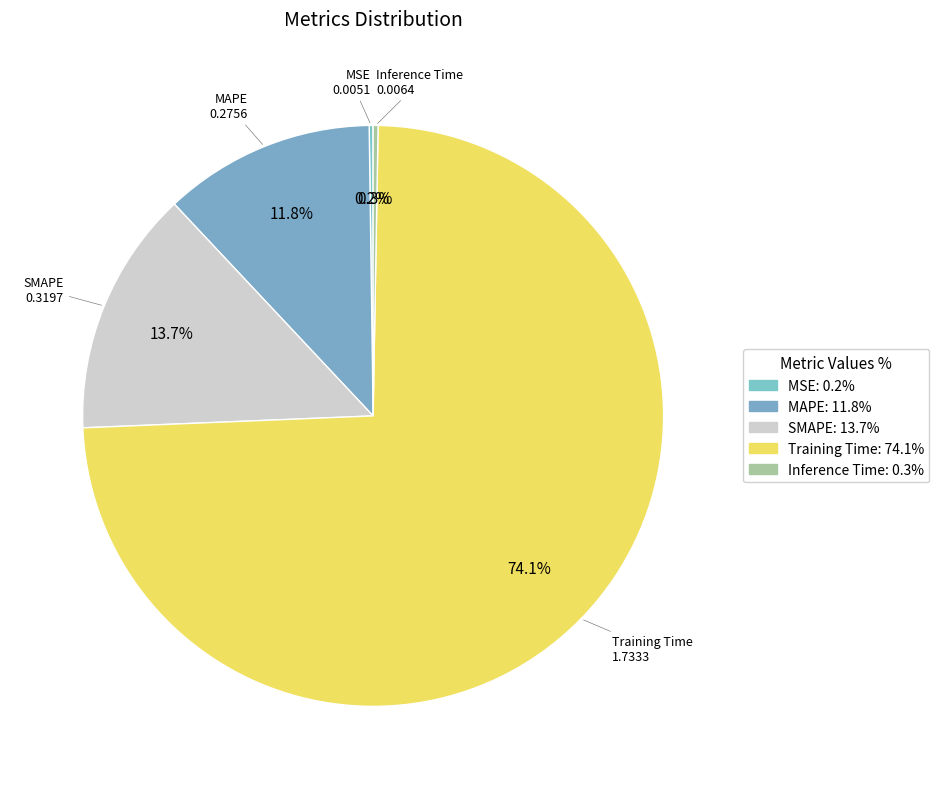

How many slices are in this pie chart?

5